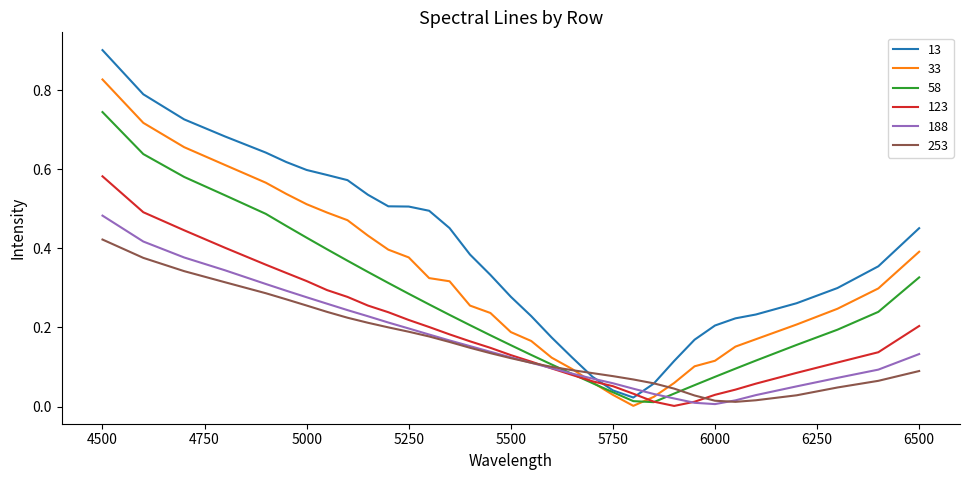

True or false: 13 and 188 intersect in this chart.

True